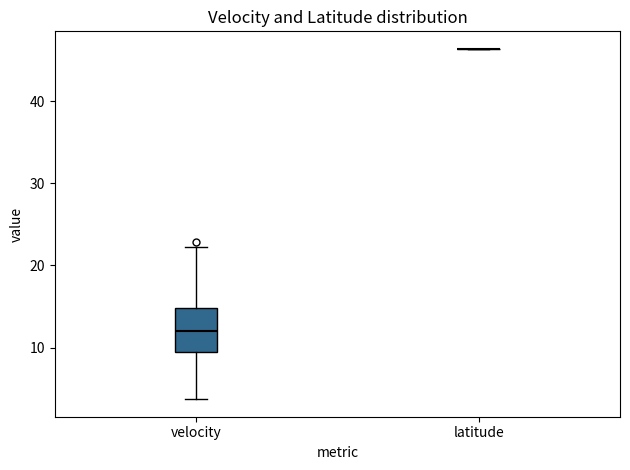

Reading left to right, read every box against the y-axis: the position of its median line, the range the box covers, and the ends of its whiskers. The values are not printed on the chart, so give them approximately, as read against the axis.

velocity: median 12, box 9 to 15, whiskers 4 to 22
latitude: box collapsed to a line at 46, whiskers 46 to 46